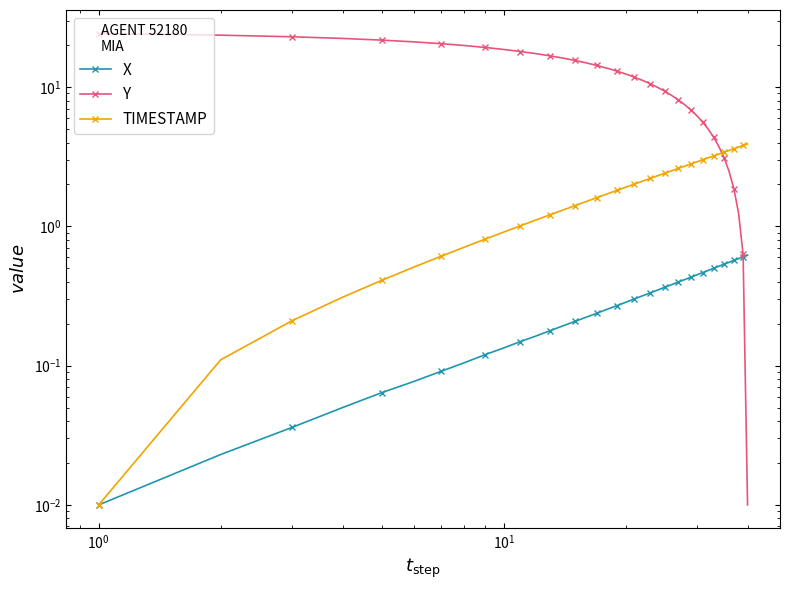

Is this an area chart (filled region under the line)?

No